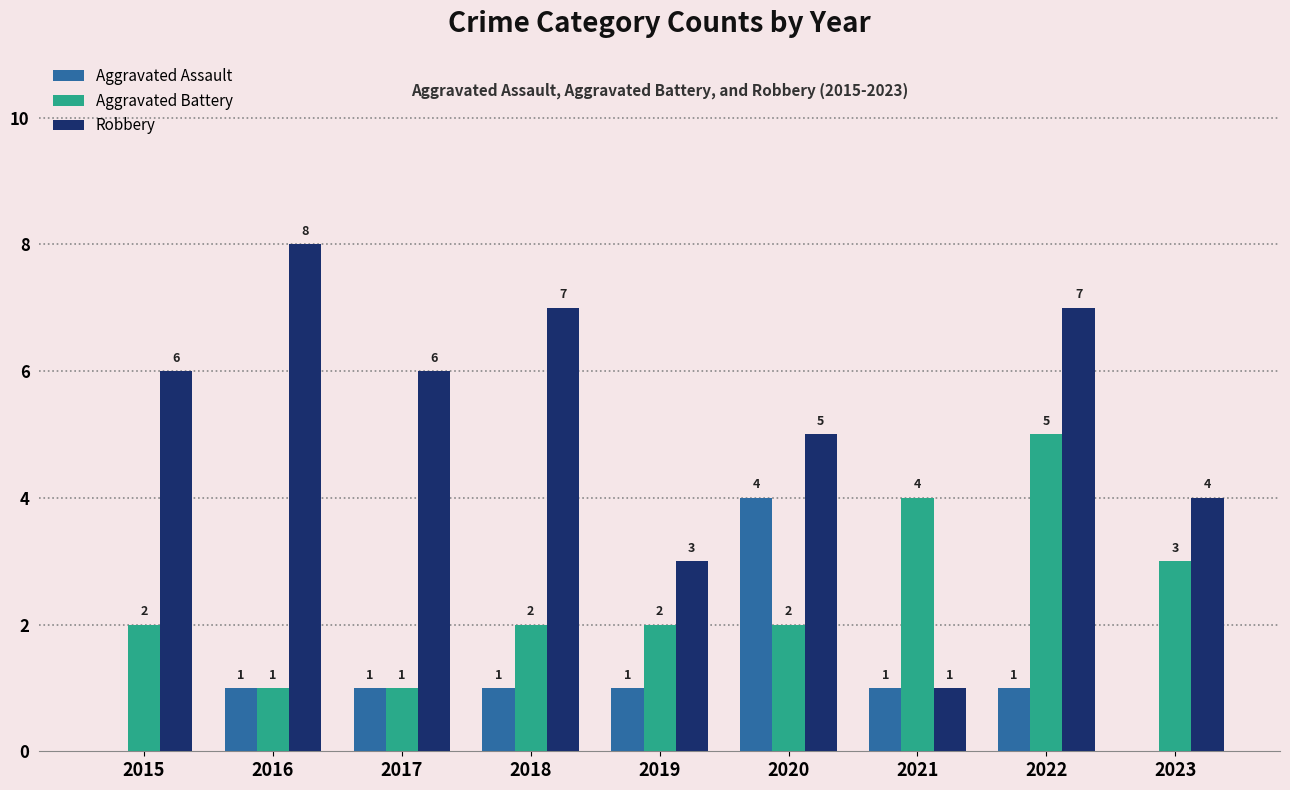

Which series changed the most between 2019 and 2020?

Aggravated Assault